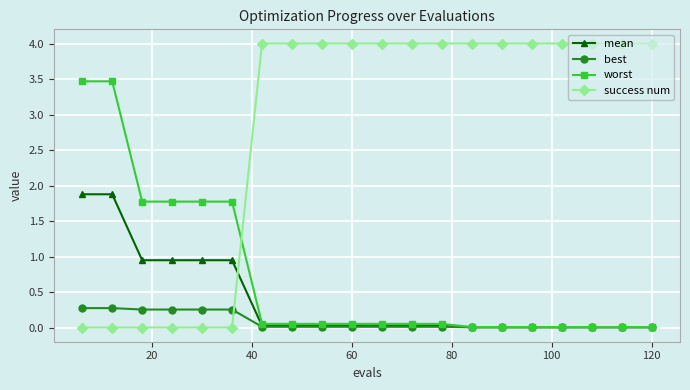

How many success num values are between 0 and 4?

20